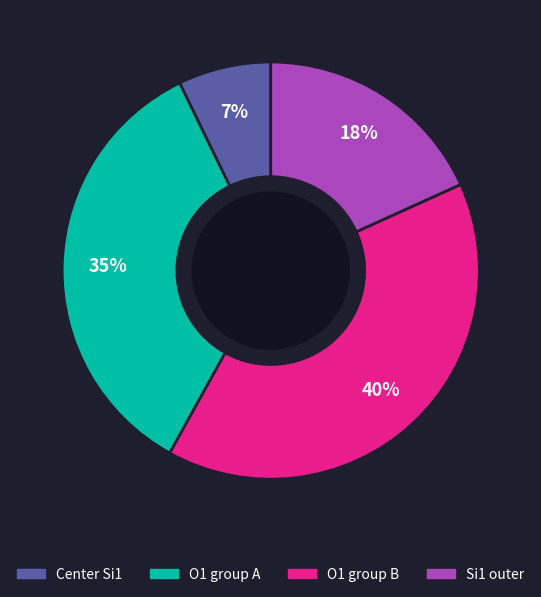

To the nearest percent, what is the difference between the largest and smallest slice percentages?

33%